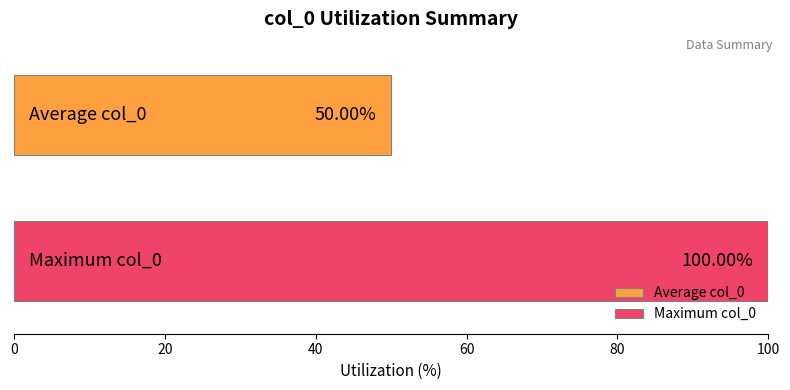

List the series in order of their peak value, highest first.

Maximum col_0, Average col_0